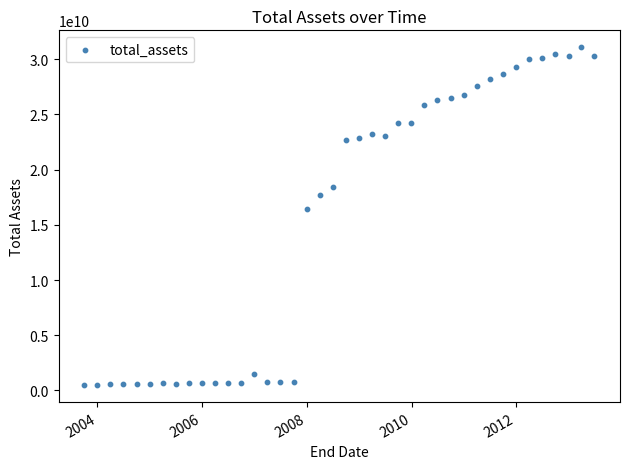

What is the range of Y values (max minus min)?

30606491026.2